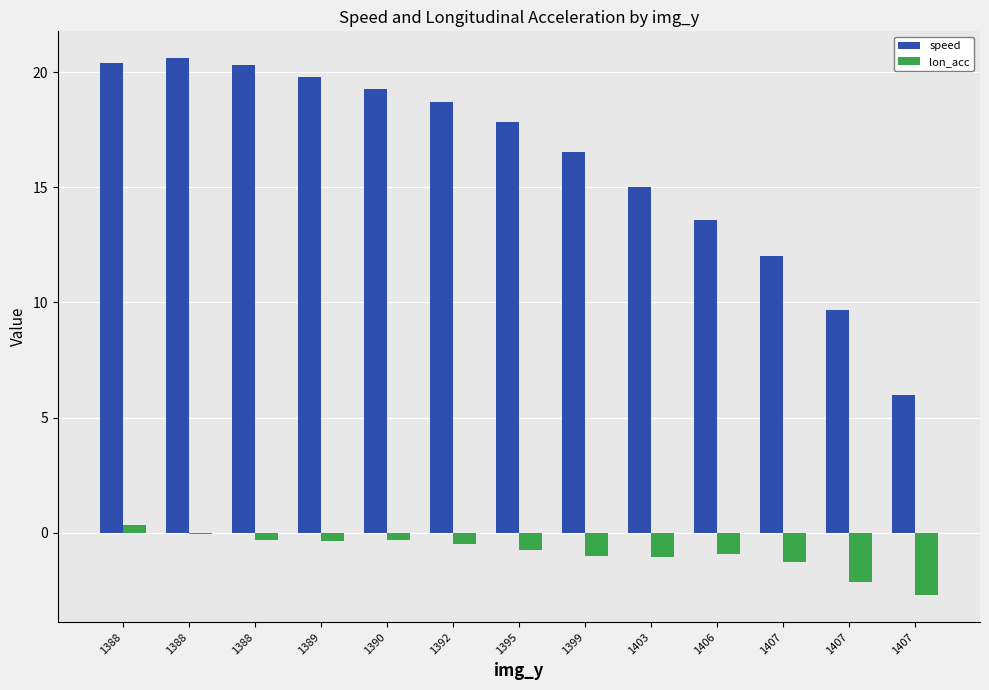

Which has a higher value, 1406 or 1399?

1399